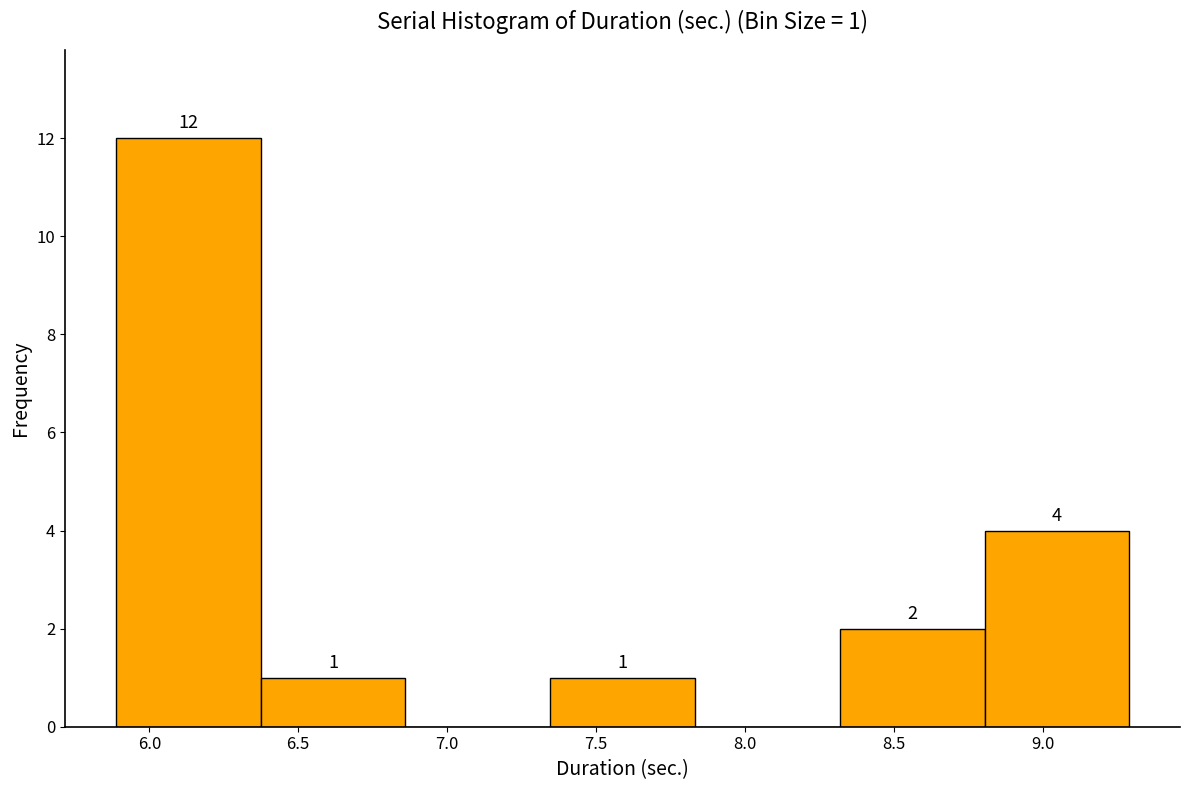

Over which range of the x-axis is the bar tallest?

5.90 to 6.35